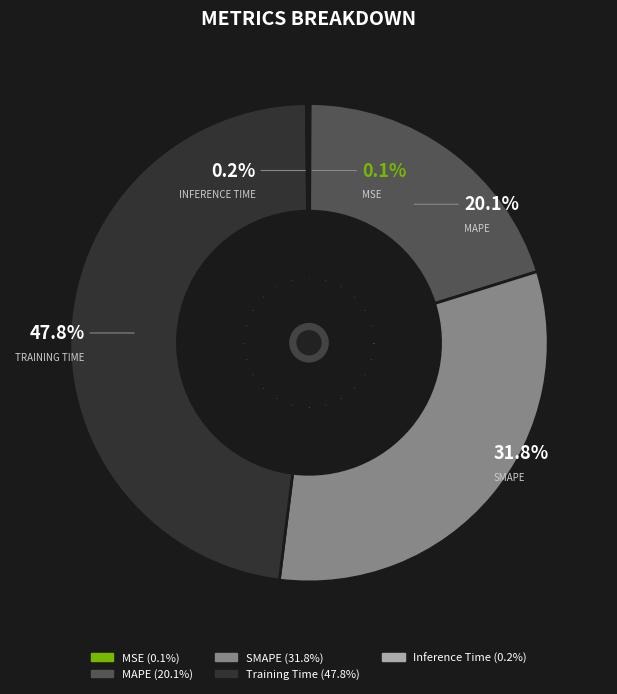

Is there a majority slice in this chart?

No